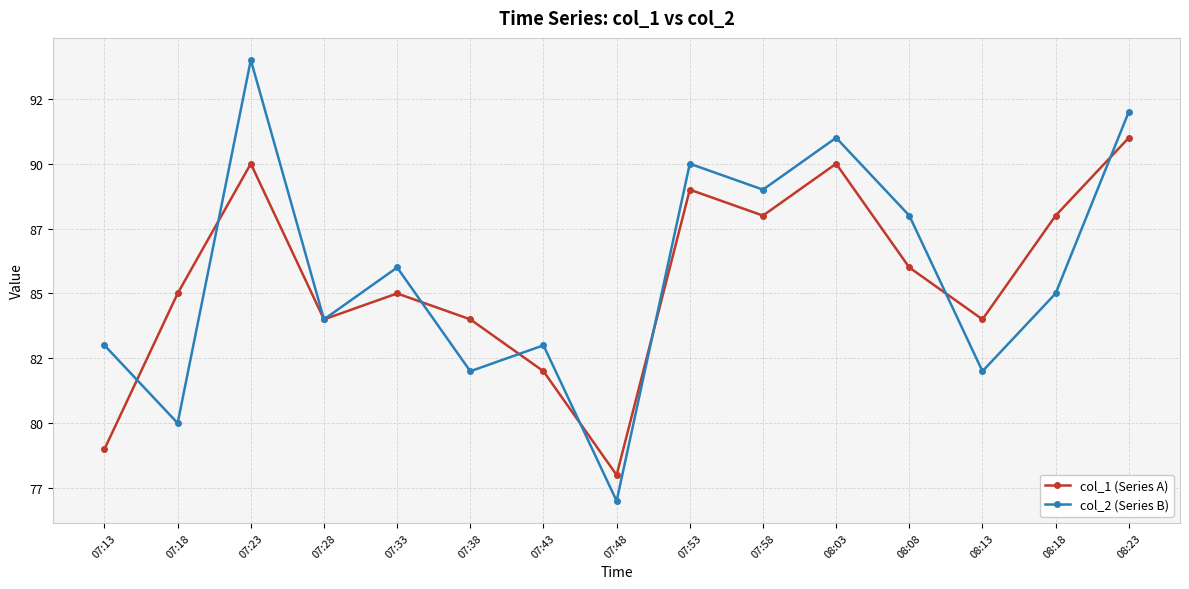

Is this an area chart (filled region under the line)?

No